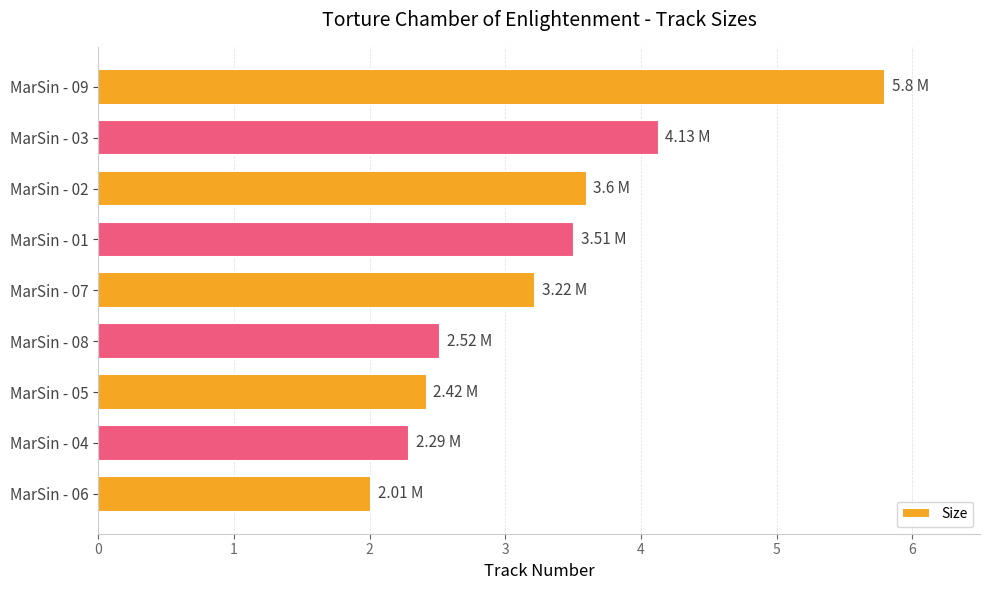

How many data points are less than 3?

4